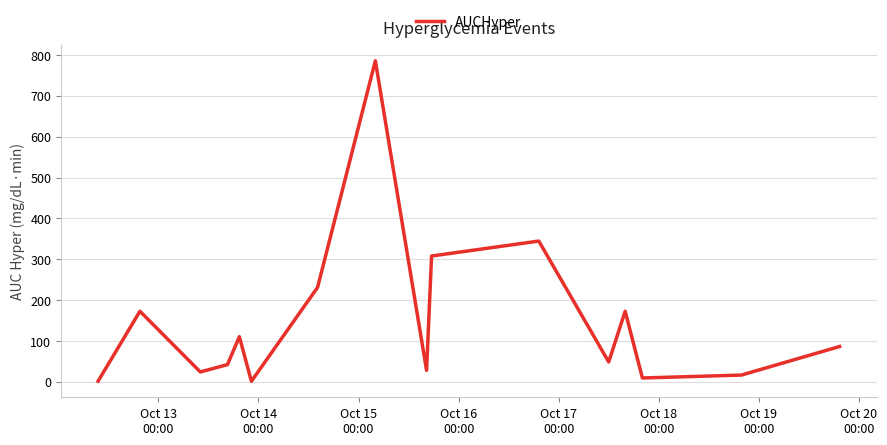

What is the maximum value shown in the chart?

785.7